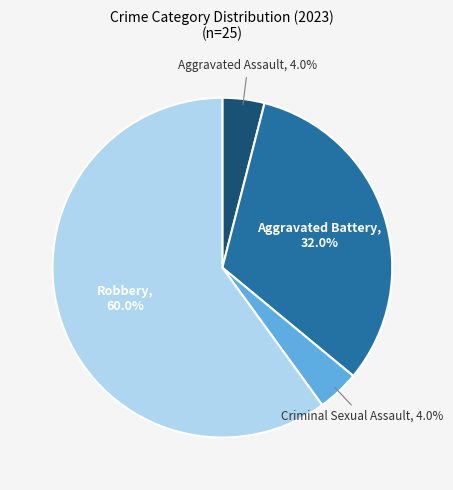

Which category accounts for the majority?

Robbery